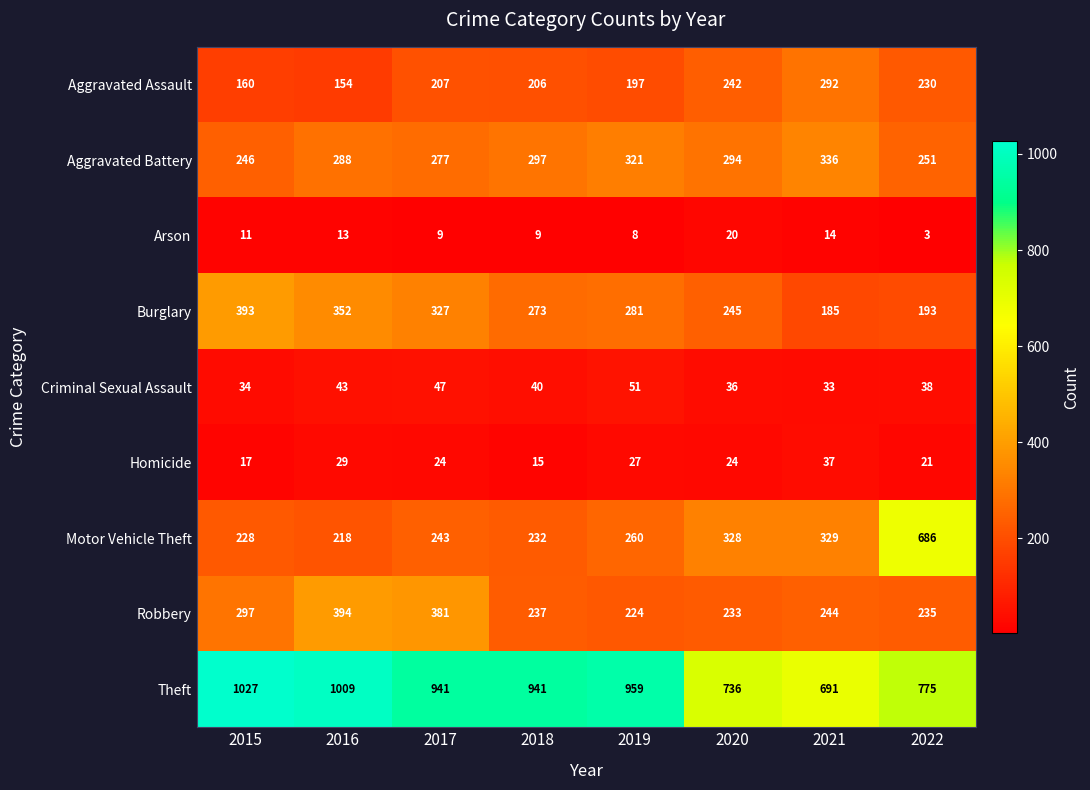

Rank the series at 2021 from highest to lowest value.

Theft, Aggravated Battery, Motor Vehicle Theft, Aggravated Assault, Robbery, Burglary, Homicide, Criminal Sexual Assault, Arson